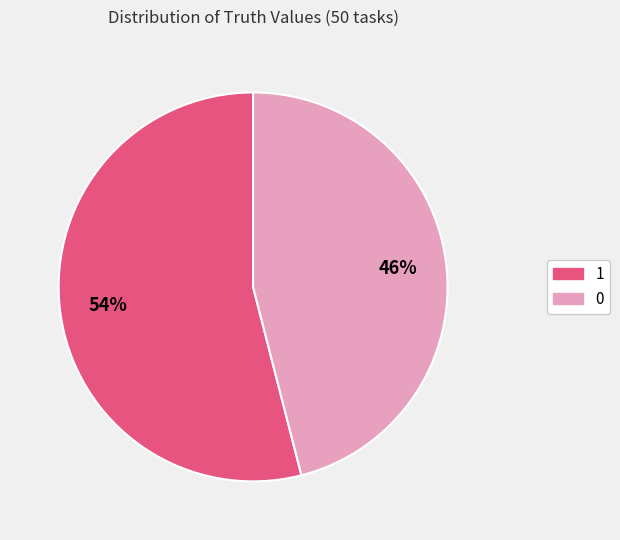

Is there a majority slice in this chart?

Yes